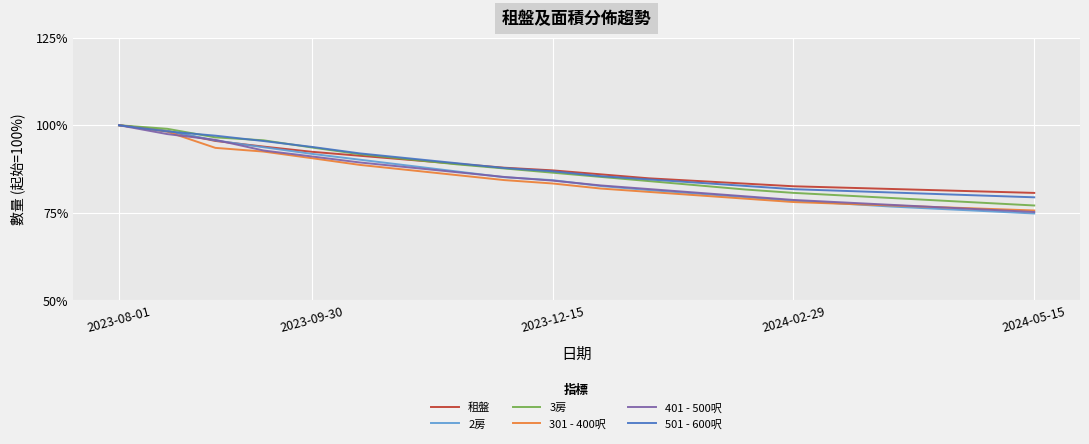

What is the minimum value shown in the chart?

74.8